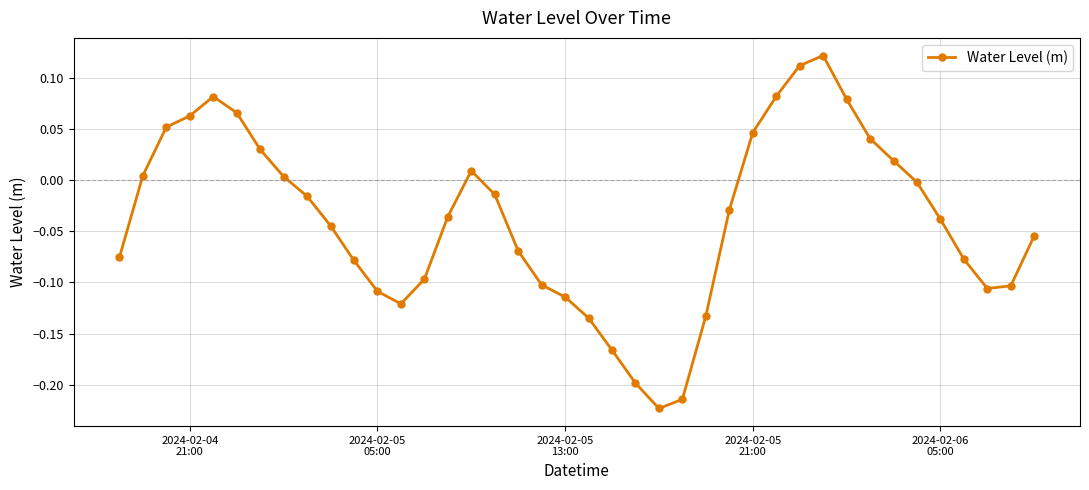

What is the difference between the maximum and minimum values?

0.3